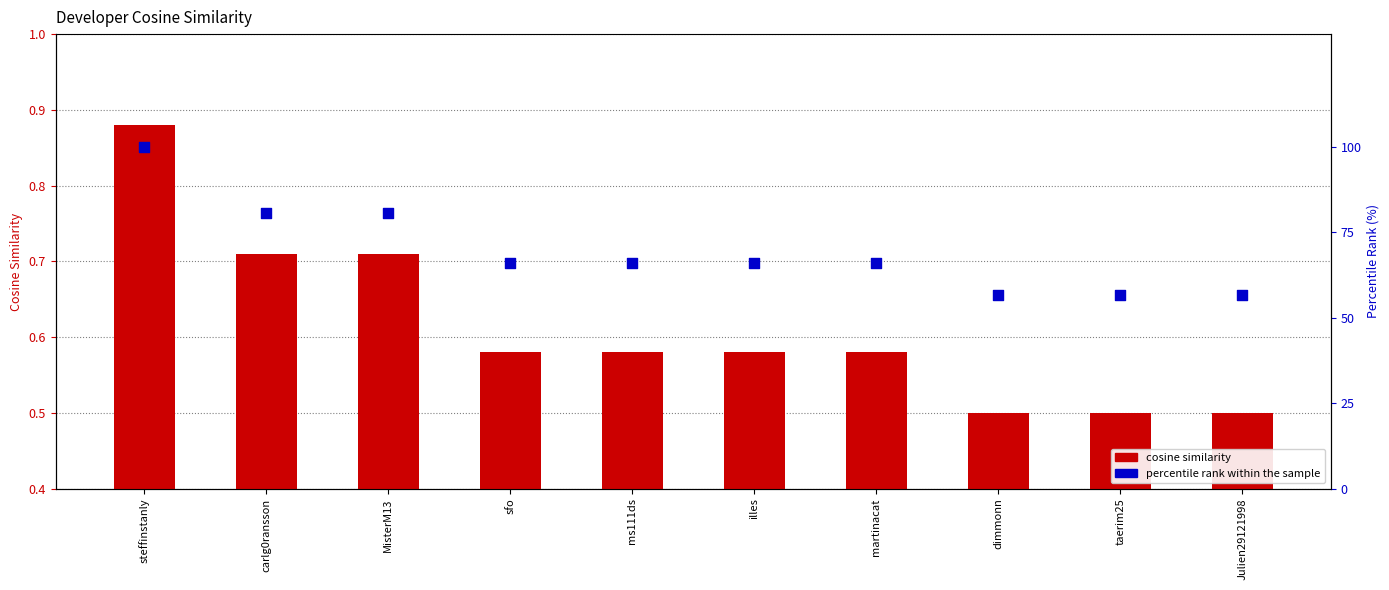

Which series has the largest total across all categories?

percentile rank